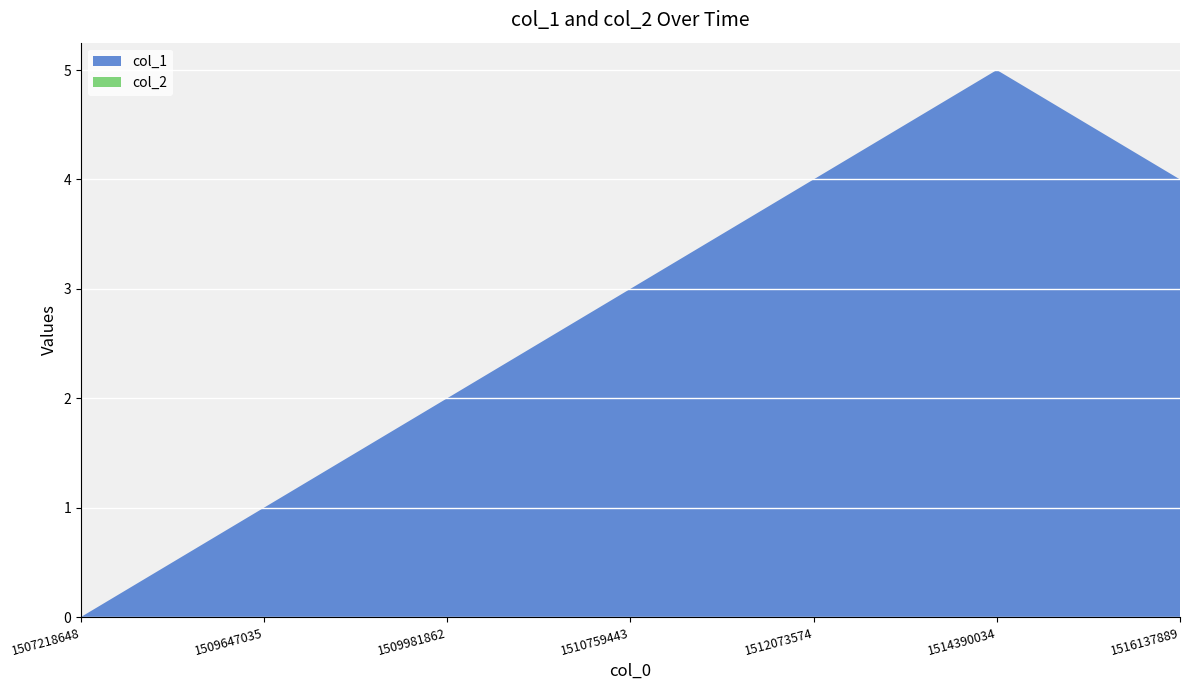

Reading left to right, what are all the values shown in this chart?

col_1: 0	1	2	3	4	5	4
col_2: 0	0	0	0	0	0	0